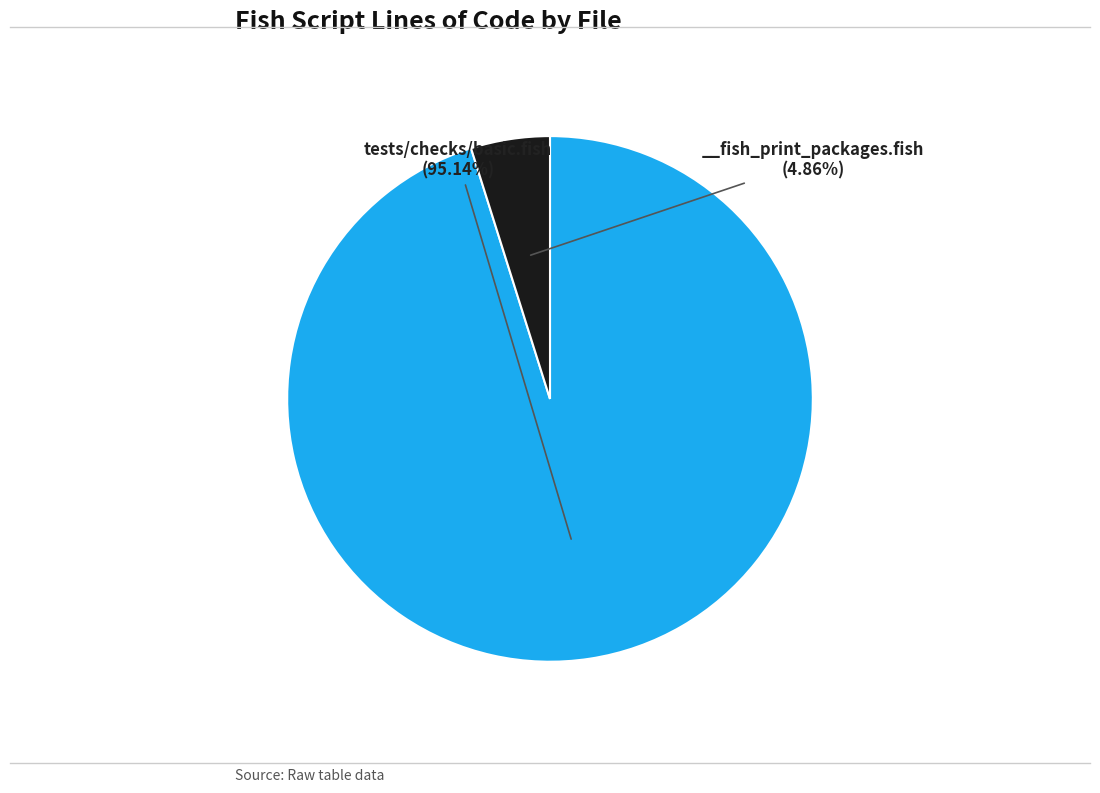

Is there any slice that represents more than half of the pie?

Yes